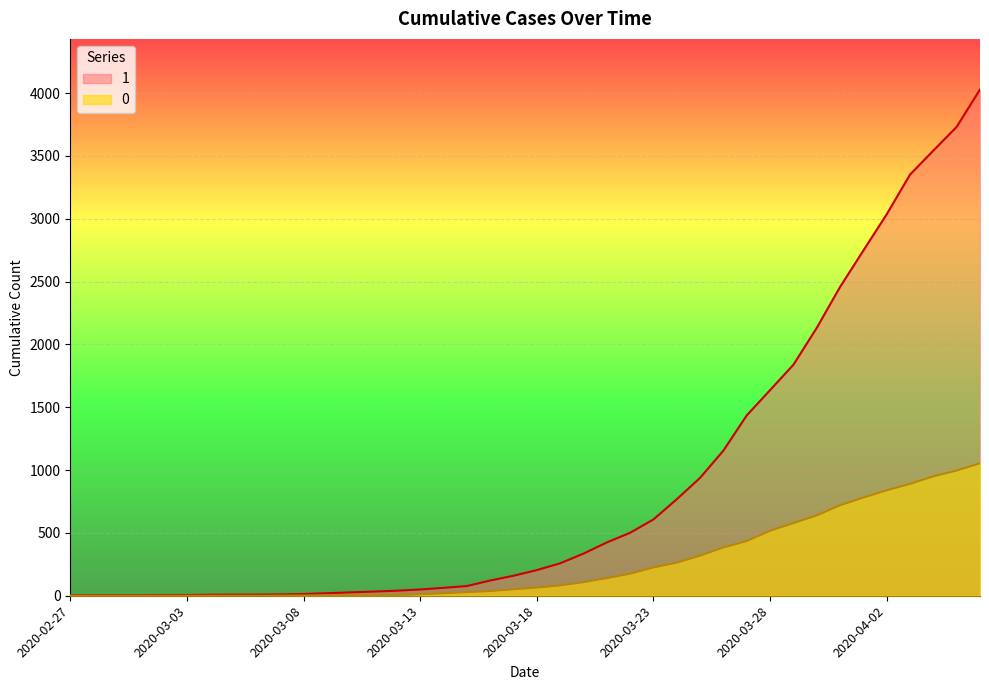

Reading left to right, transcribe all the data shown in this chart.

1: 2020-02-27=3	2020-02-28=4	2020-02-29=4	2020-03-01=4	2020-03-02=5	2020-03-03=6	2020-03-04=8	2020-03-05=9	2020-03-06=9	2020-03-07=10	2020-03-08=14	2020-03-09=20	2020-03-10=27	2020-03-11=33	2020-03-12=40	2020-03-13=50	2020-03-14=63	2020-03-15=77	2020-03-16=121	2020-03-17=159	2020-03-18=204	2020-03-19=258	2020-03-20=335	2020-03-21=424	2020-03-22=501	2020-03-23=607	2020-03-24=768	2020-03-25=938	2020-03-26=1155	2020-03-27=1435	2020-03-28=1636	2020-03-29=1838	2020-03-30=2131	2020-03-31=2457	2020-04-01=2747	2020-04-02=3035	2020-04-03=3351	2020-04-04=3542	2020-04-05=3731	2020-04-06=4028
0: 2020-02-27=0	2020-02-28=0	2020-02-29=0	2020-03-01=0	2020-03-02=0	2020-03-03=0	2020-03-04=0	2020-03-05=0	2020-03-06=0	2020-03-07=1	2020-03-08=2	2020-03-09=2	2020-03-10=2	2020-03-11=4	2020-03-12=6	2020-03-13=11	2020-03-14=20	2020-03-15=28	2020-03-16=37	2020-03-17=51	2020-03-18=65	2020-03-19=82	2020-03-20=108	2020-03-21=140	2020-03-22=175	2020-03-23=225	2020-03-24=263	2020-03-25=319	2020-03-26=384	2020-03-27=435	2020-03-28=517	2020-03-29=578	2020-03-30=639	2020-03-31=720	2020-04-01=781	2020-04-02=839	2020-04-03=890	2020-04-04=950	2020-04-05=996	2020-04-06=1054